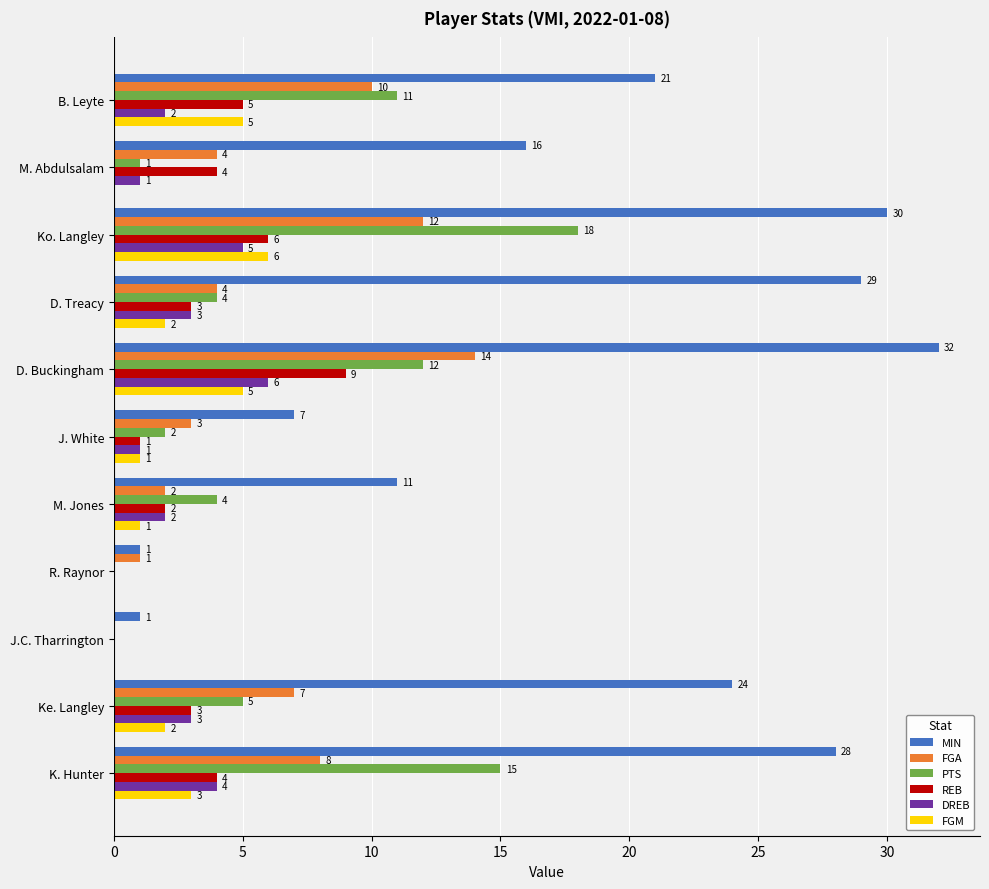

True or false: PTS has a value of 31 at Ko. Langley.

False